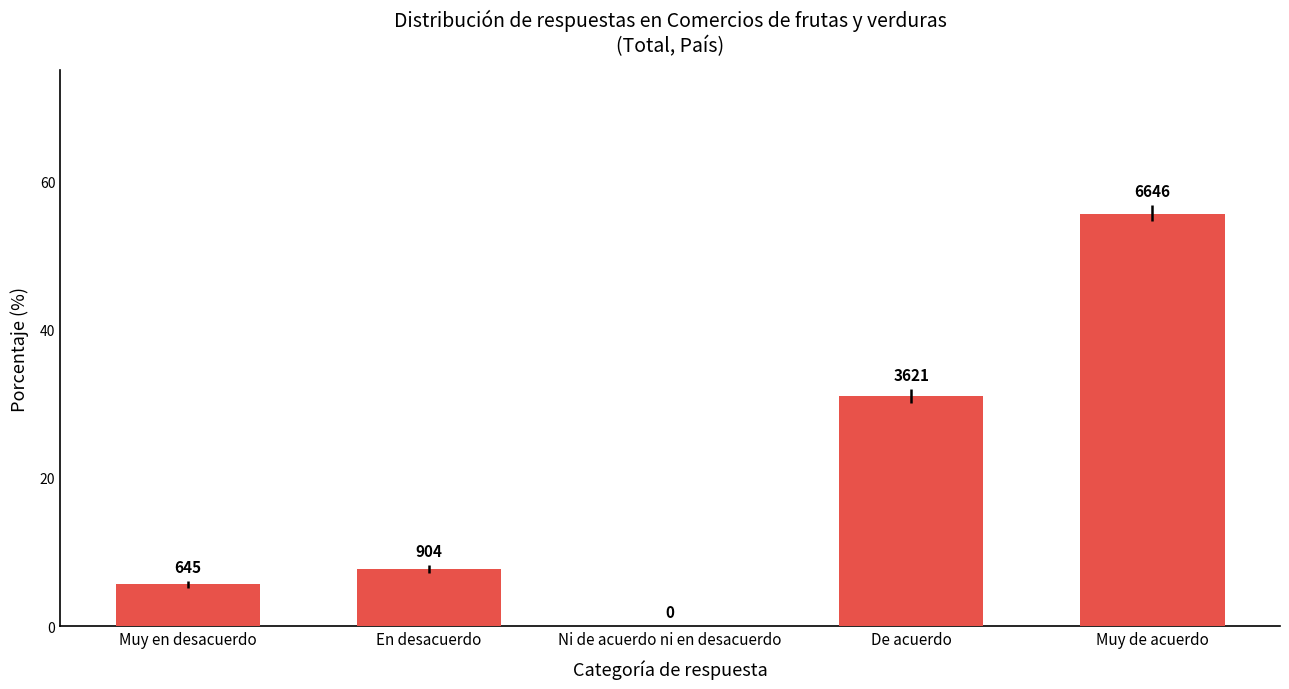

Are the bars horizontal?

No